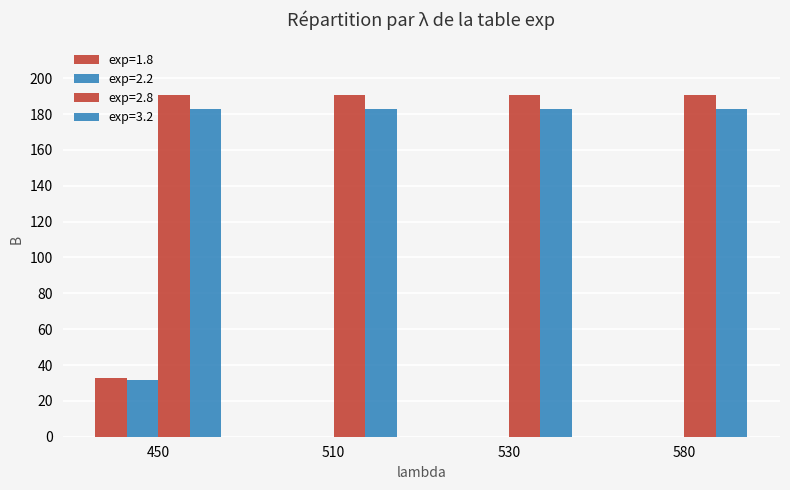

Count the number of data series in this chart.

4